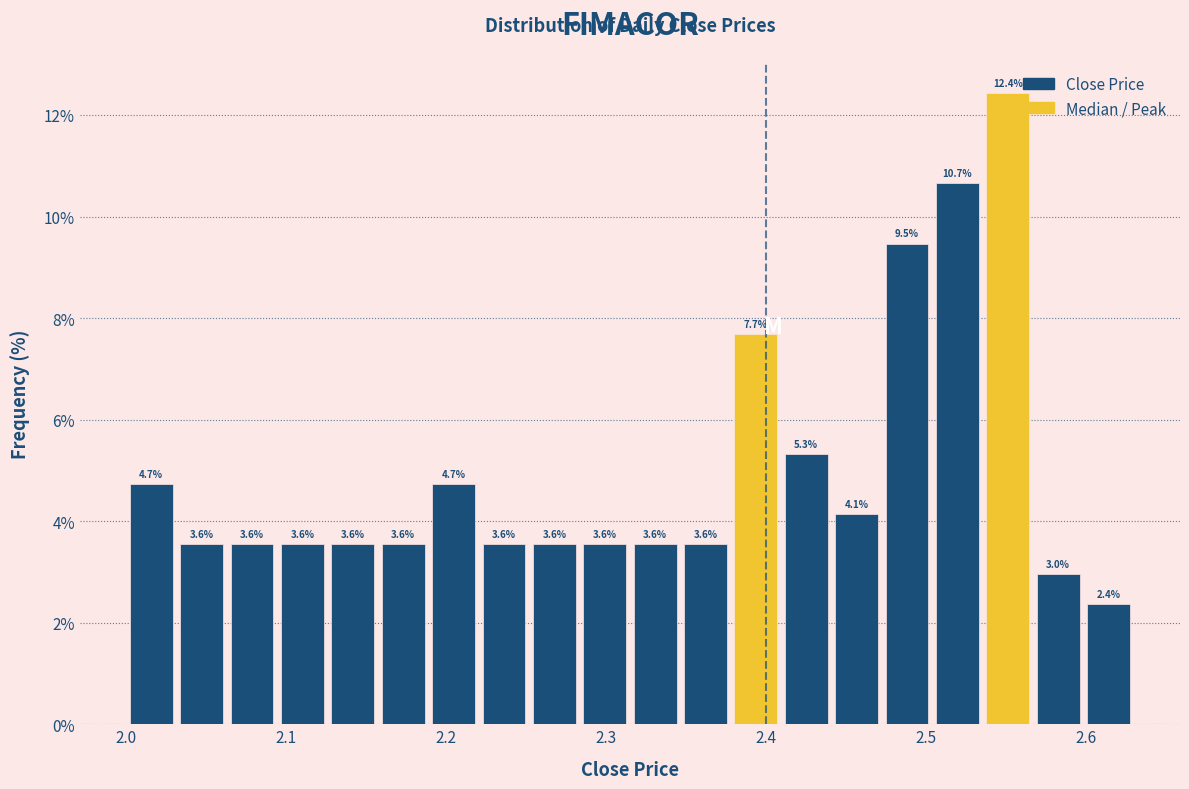

Around what value on the x-axis is the tallest bar? Give the approximate position of its centre, as read against the axis.

2.55